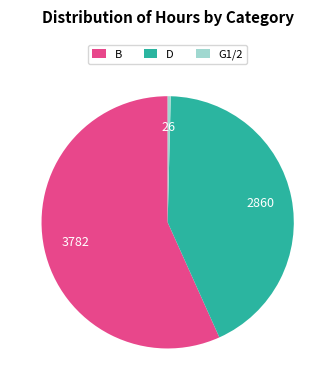

Do G1/2 and B together represent more than half of the pie?

Yes